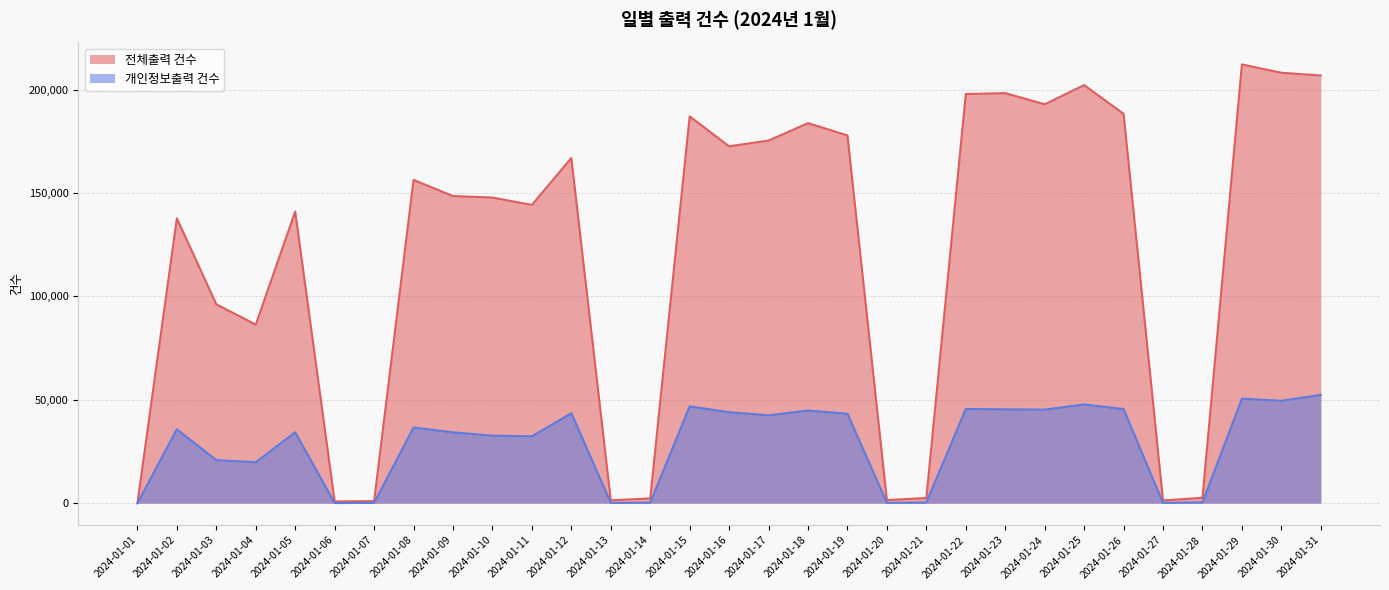

Does the chart have visible grid lines?

Yes